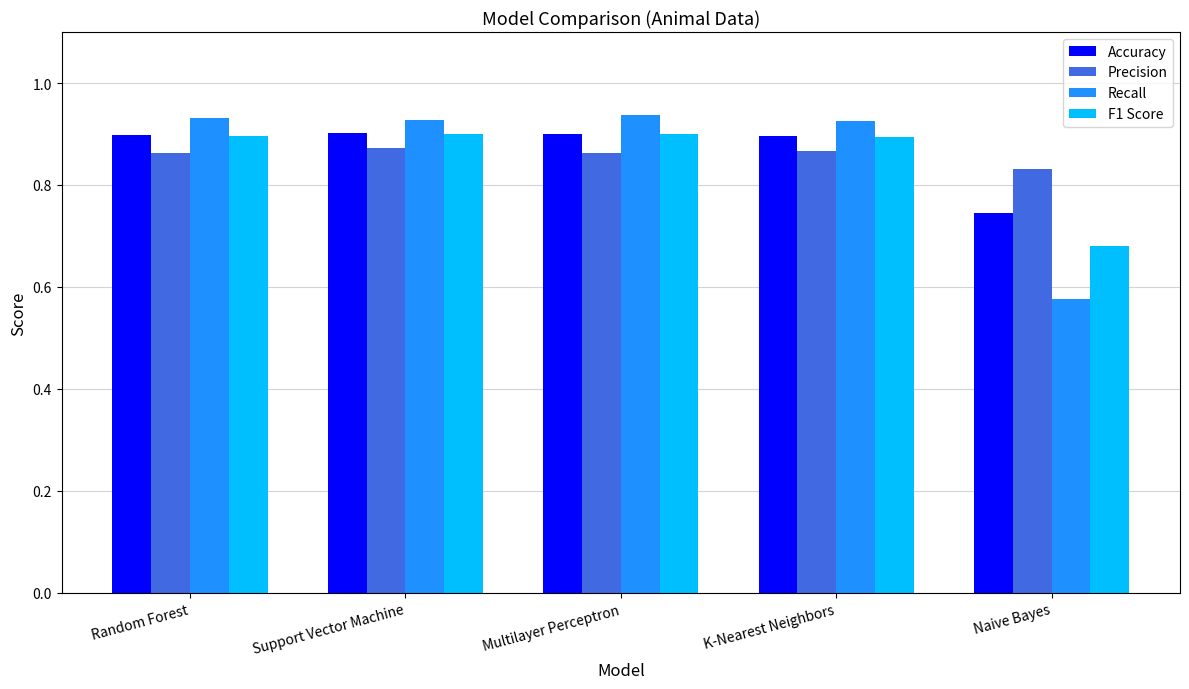

The F1 Score series shows 0.9 at Multilayer Perceptron. True or false?

True